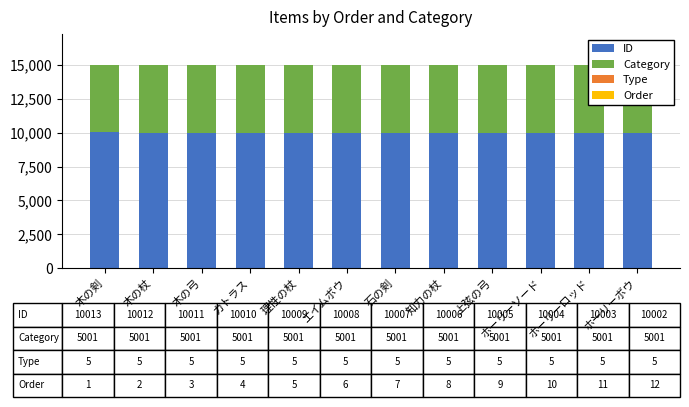

What is the value of the Type bar at the 8th from the left?

5